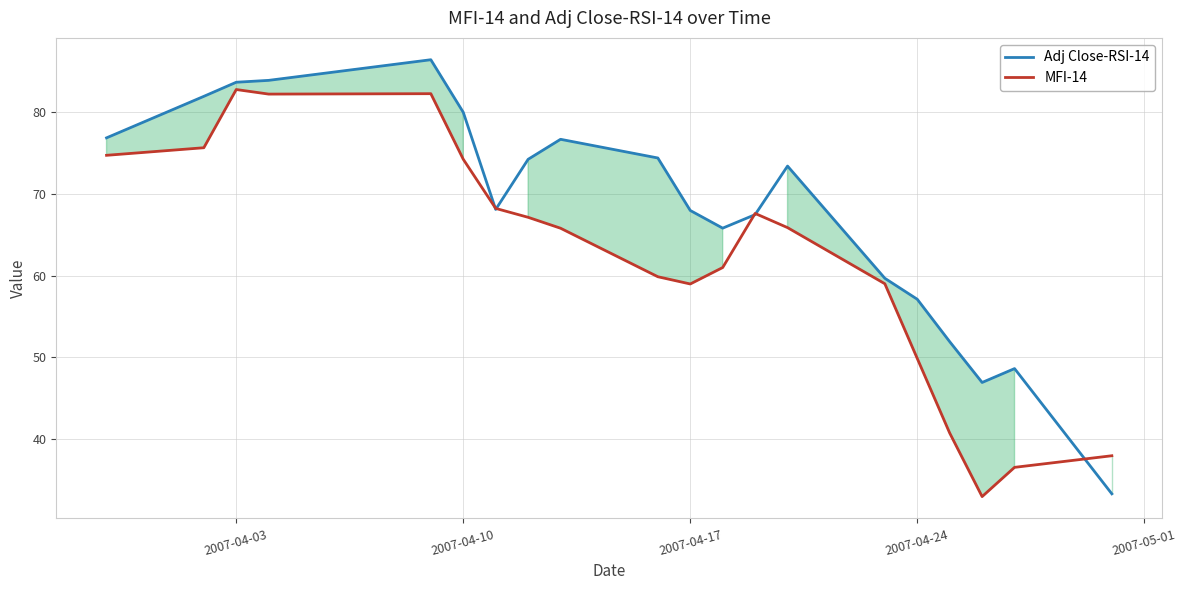

What is the minimum value shown in the chart?

33.0